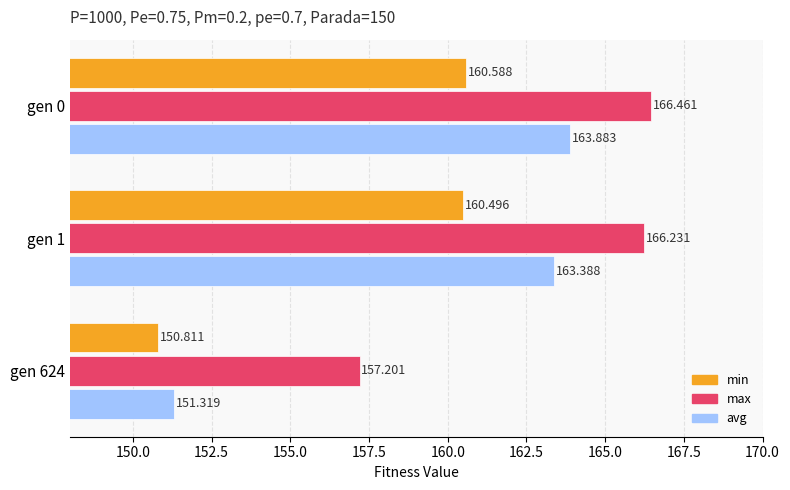

Which series has the largest total across all categories?

max